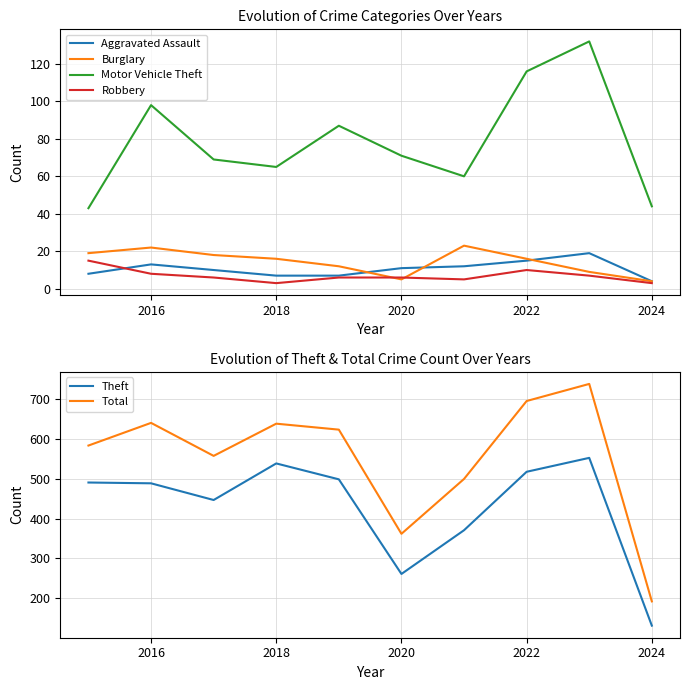

True or false: Burglary and Motor Vehicle Theft cross at least once.

False